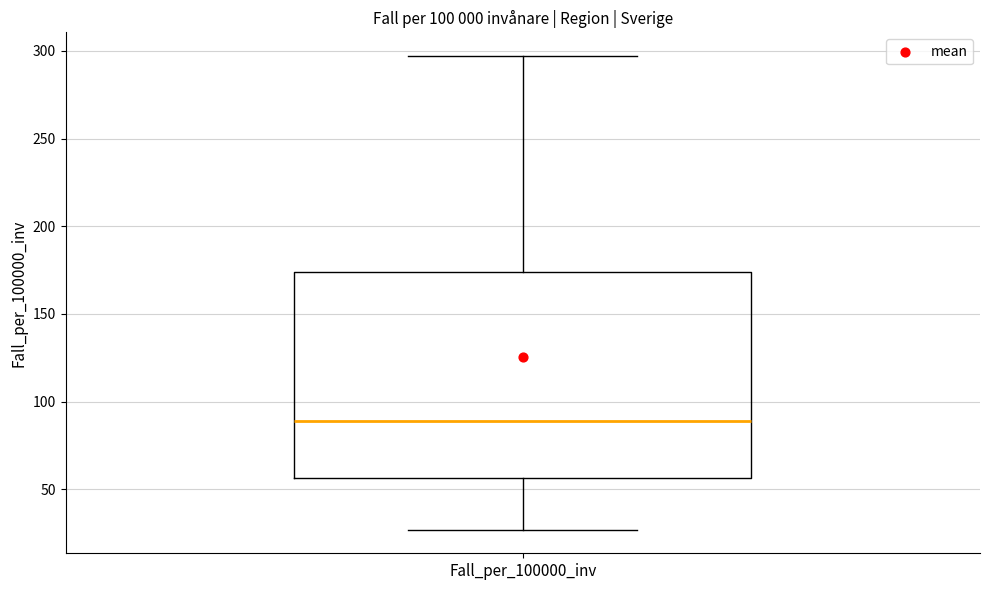

Read this box plot against the y-axis: the position of the median line, the range covered by the box, and the ends of both whiskers. The values are not printed on the chart, so give them approximately, as read against the axis.

median 90, box 55 to 175, whiskers 25 to 295